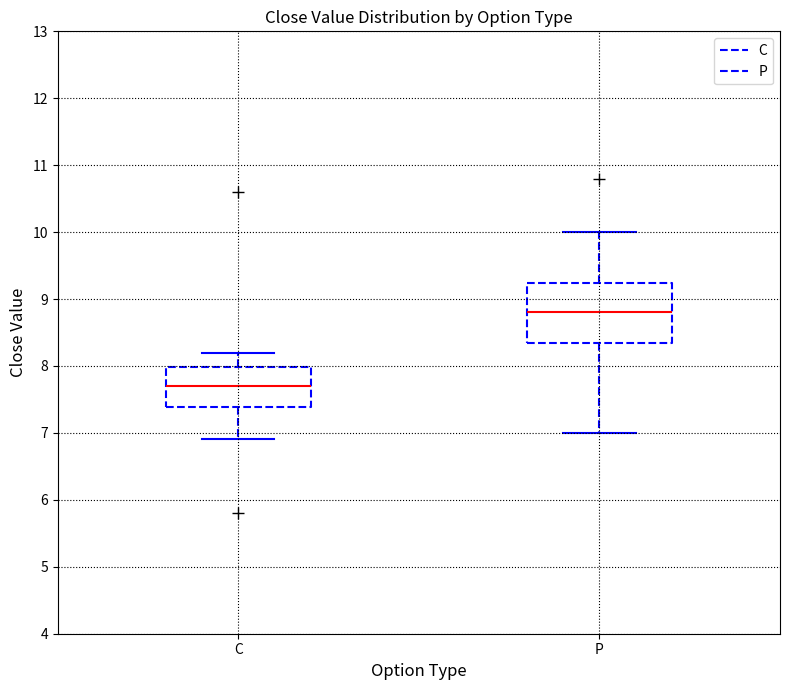

Comparing the boxes themselves (not the whiskers), which one is the tallest?

P